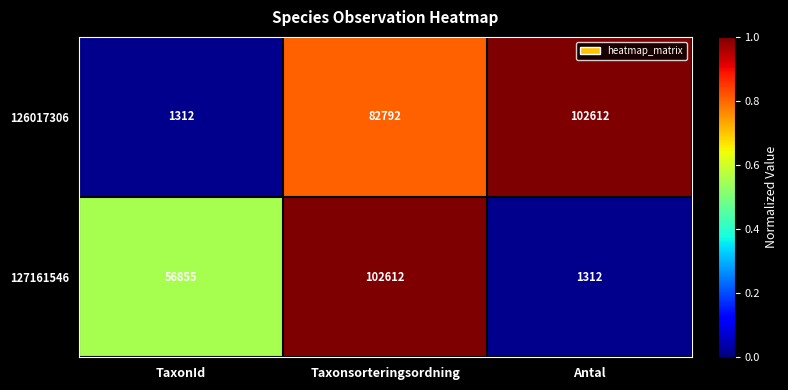

Reading left to right, list all the values displayed in this chart.

126017306: TaxonId=1312	Taxonsorteringsordning=82792	Antal=102612
127161546: TaxonId=56855	Taxonsorteringsordning=102612	Antal=1312